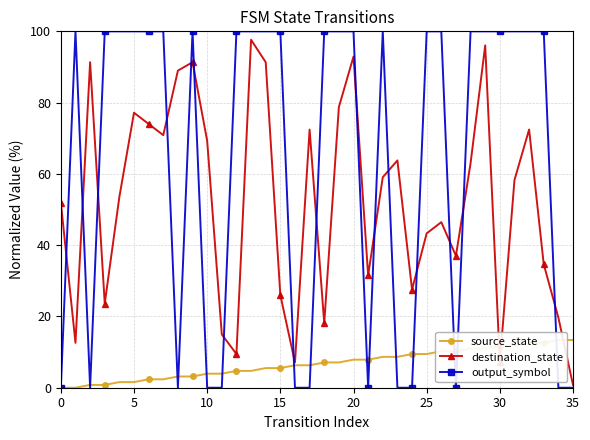

How many lines are shown in the chart?

3